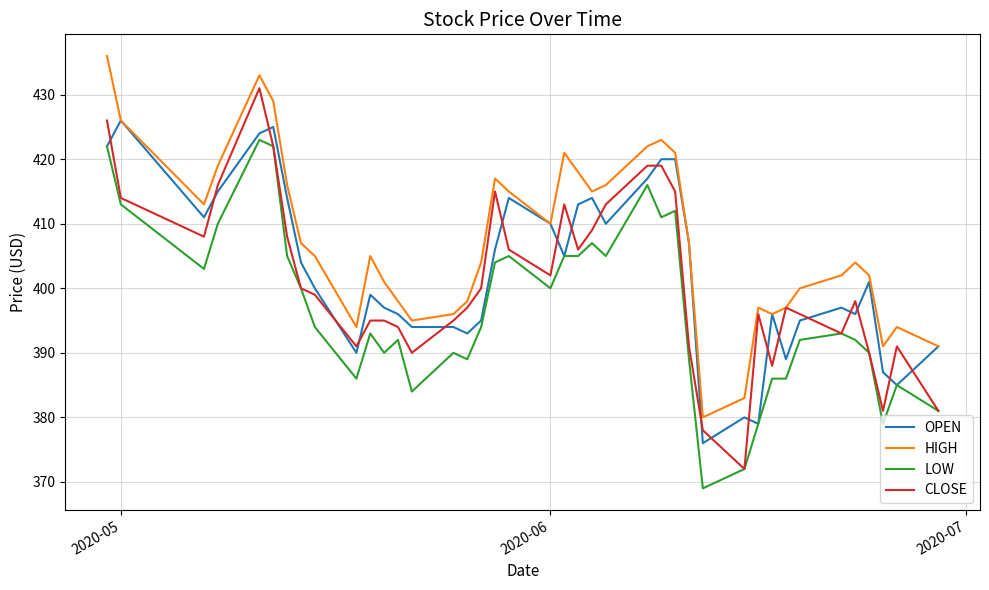

Which series has the largest total across all categories?

HIGH